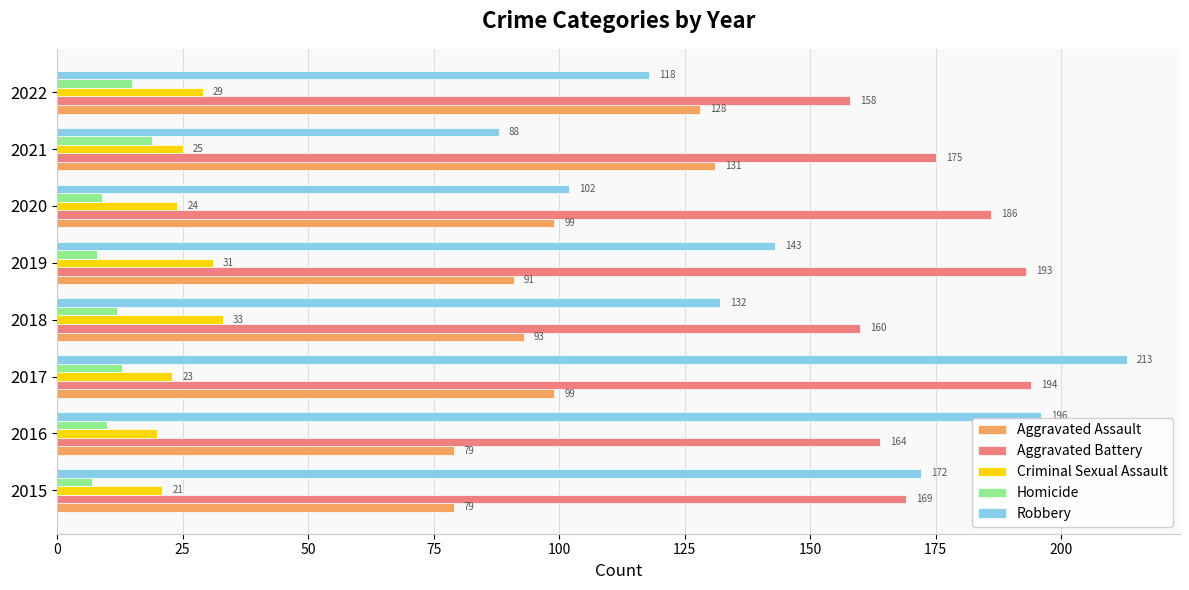

Which series has the widest spread of values?

Robbery